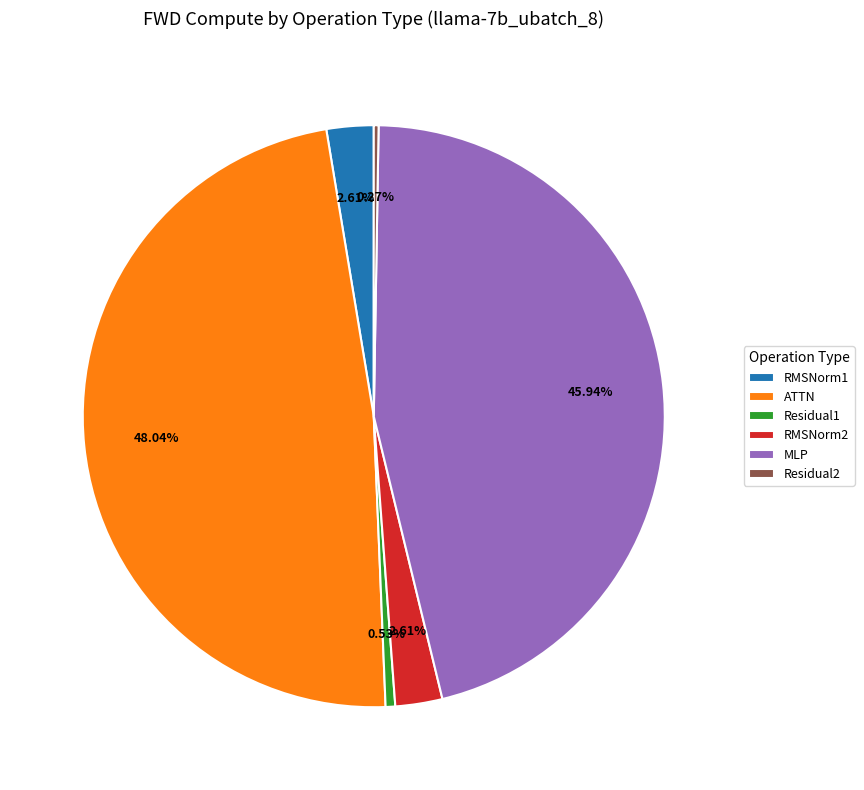

To the nearest percent, what percentage of the pie is MLP?

46%